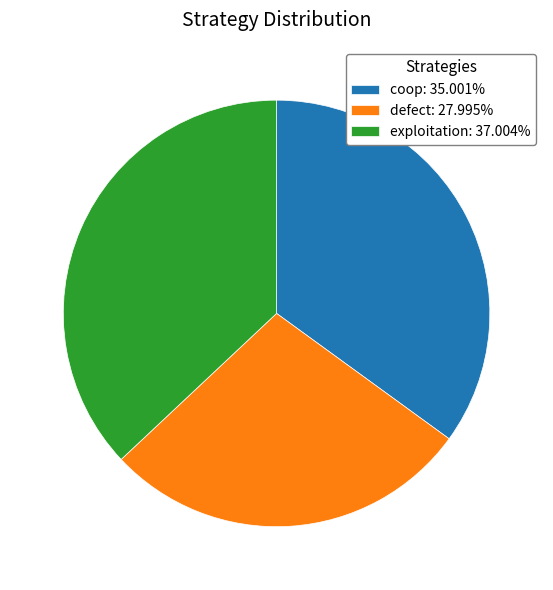

Approximately how many times larger is the value at exploitation: 37.004% compared to coop: 35.001%?

1.1